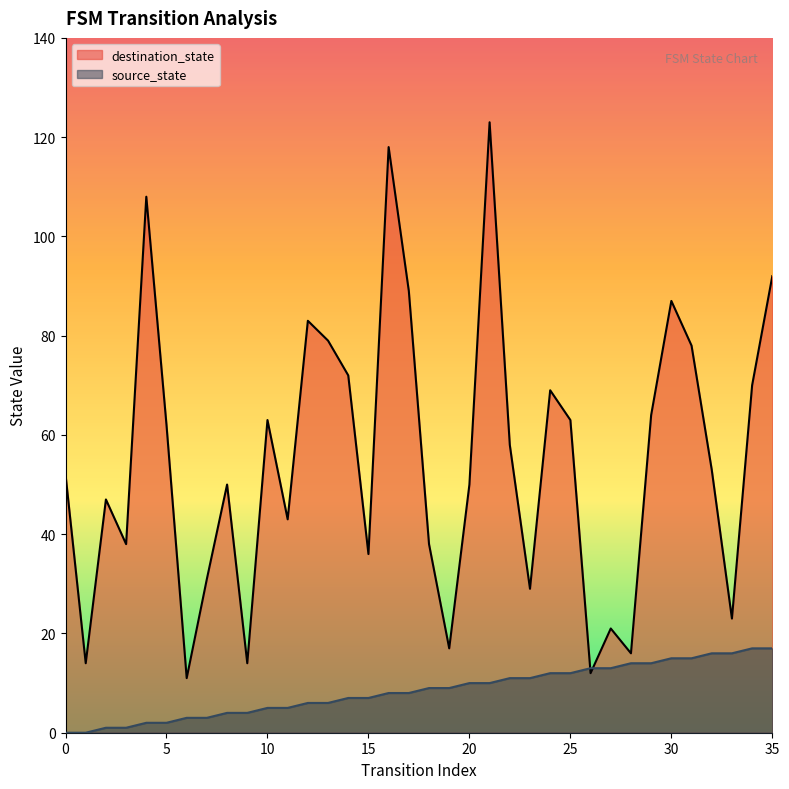

What is the difference between the maximum and minimum values in the source_state series?

17